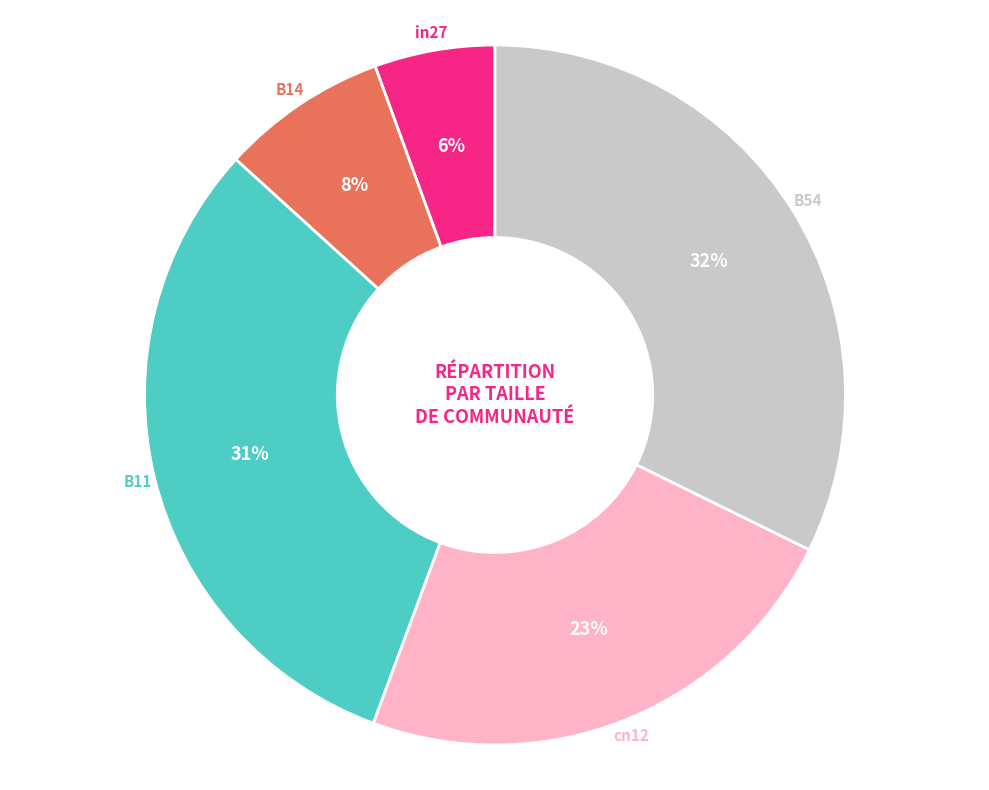

To the nearest percent, what is the average slice percentage?

20%